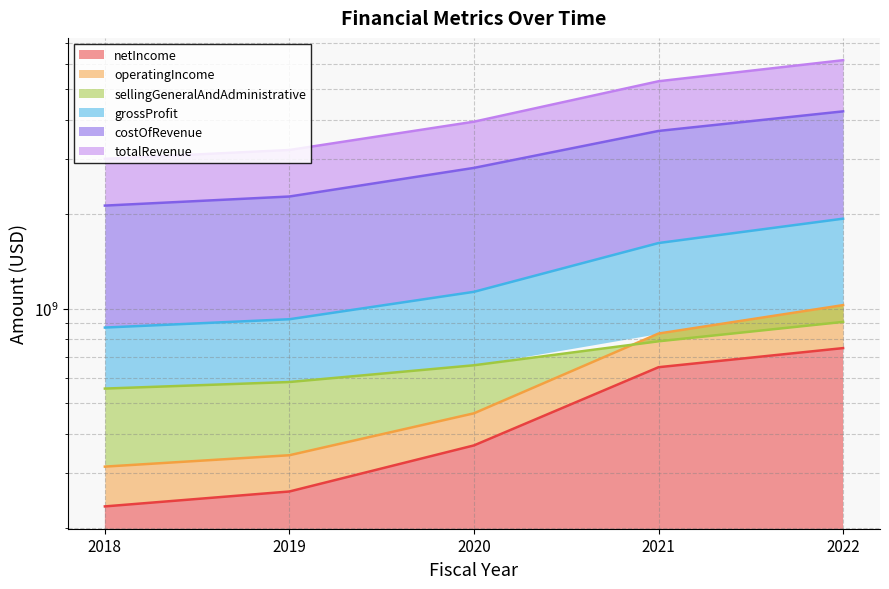

How many distinct data groups are displayed?

6